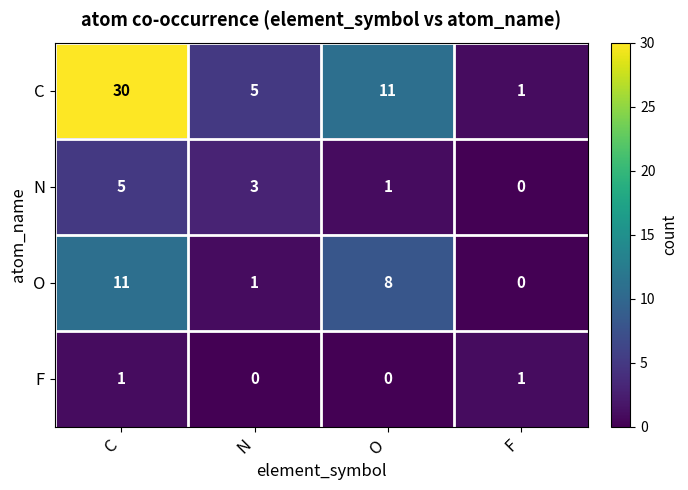

How many C values are between 5 and 30?

3